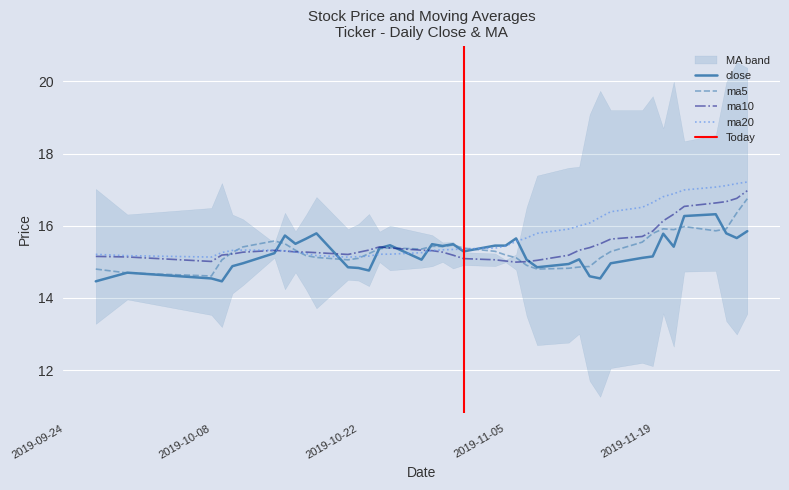

What is the difference between the maximum and second lowest values in the ma10 series?

2.0